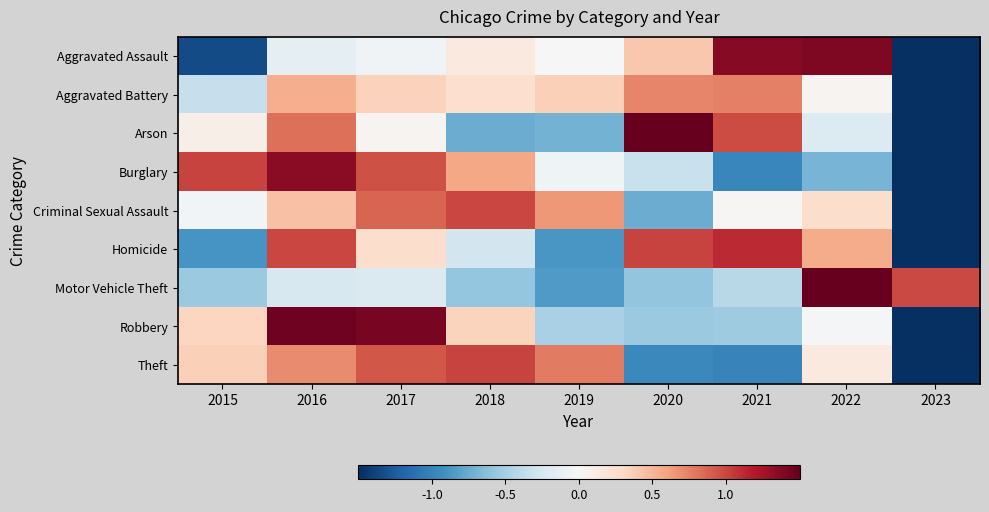

List the series in order of their peak value, highest first.

Motor Vehicle Theft, Arson, Robbery, Aggravated Assault, Burglary, Homicide, Theft, Criminal Sexual Assault, Aggravated Battery